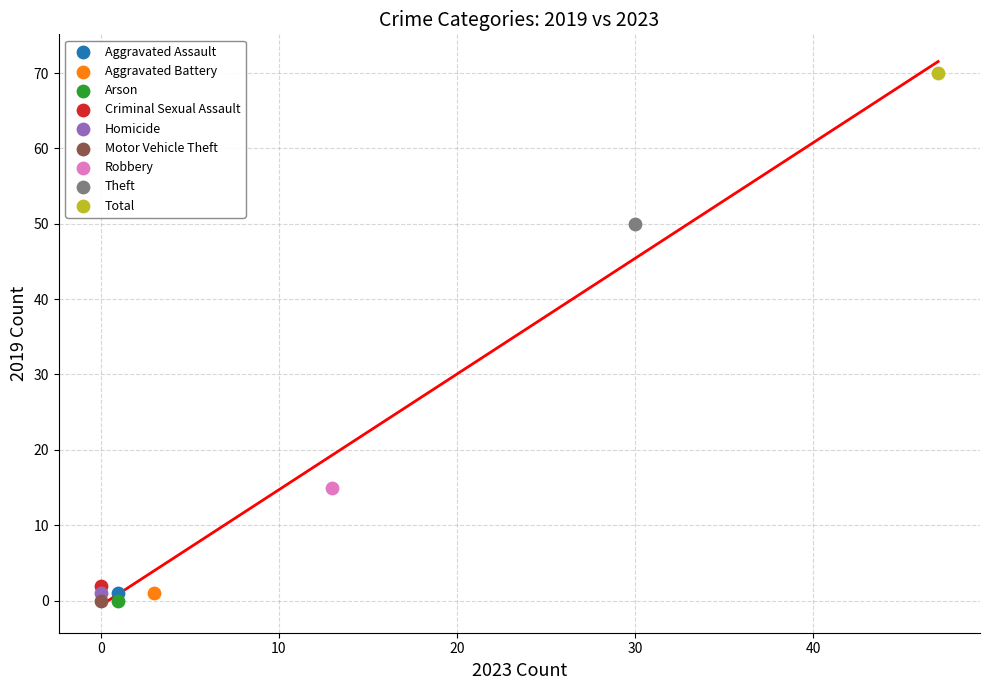

What are all the series names shown in the legend?

Aggravated Assault, Aggravated Battery, Arson, Criminal Sexual Assault, Homicide, Motor Vehicle Theft, Robbery, Theft, Total